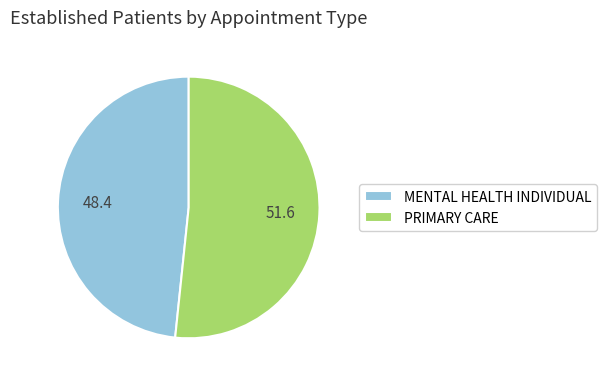

Which slice is the smallest?

MENTAL HEALTH INDIVIDUAL